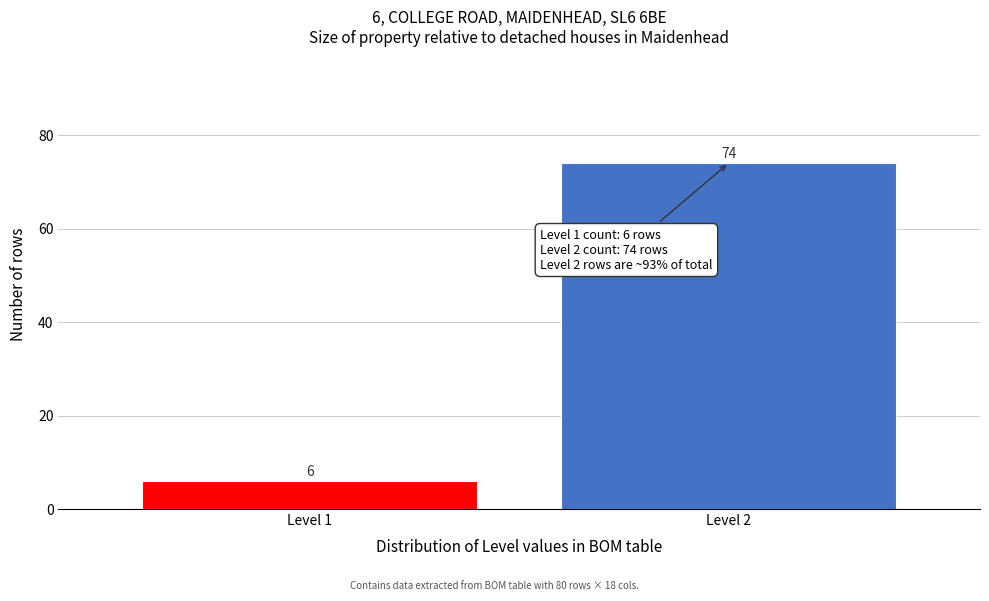

Reading left to right, list all the values displayed in this chart.

Level 1=6	Level 2=74